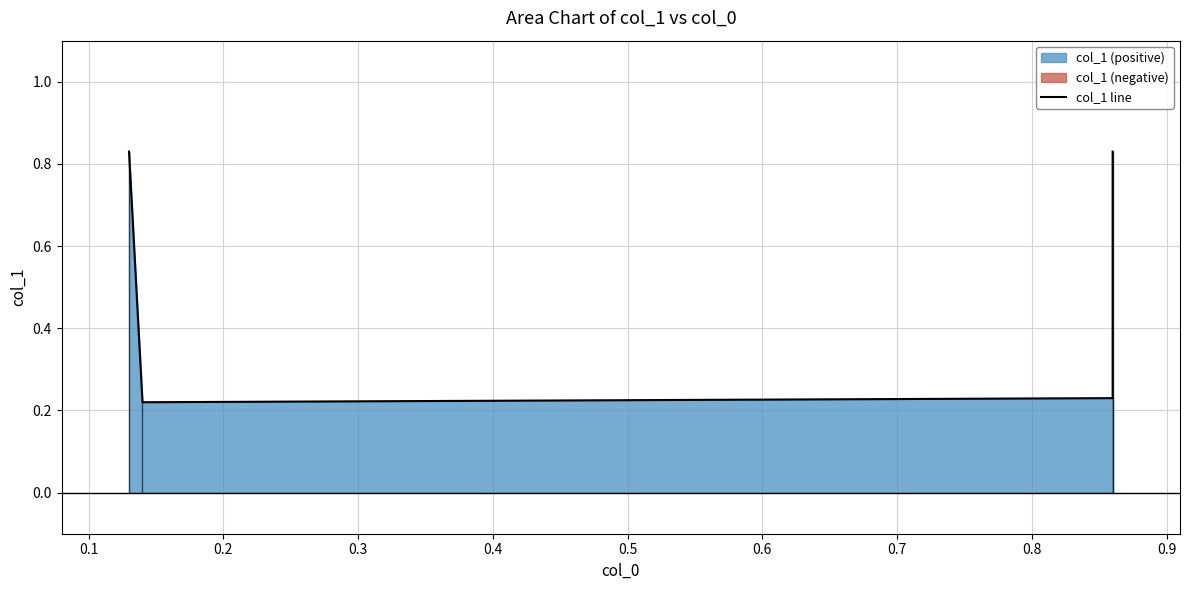

What is the value of the 4th point from the left?

0.8